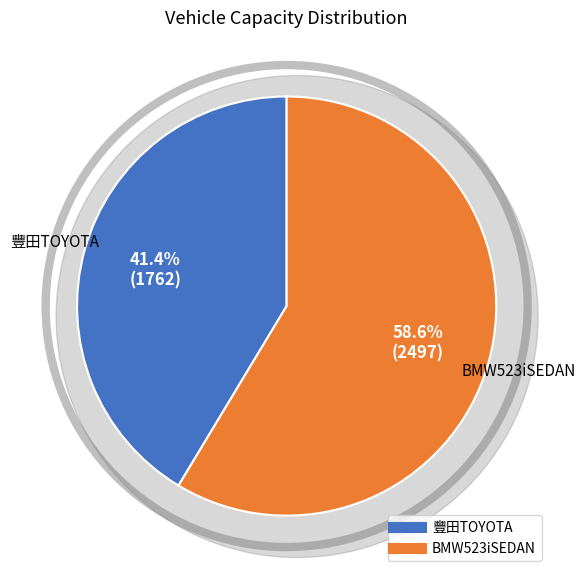

Count the number of slices in the pie.

2